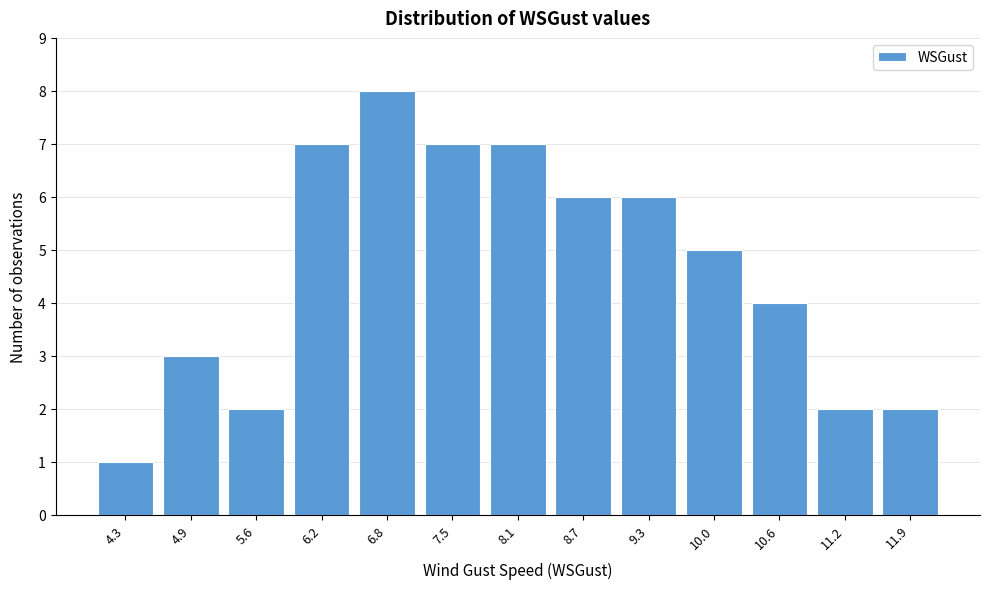

Reading left to right, extract all data points from this chart.

1	3	2	7	8	7	7	6	6	5	4	2	2